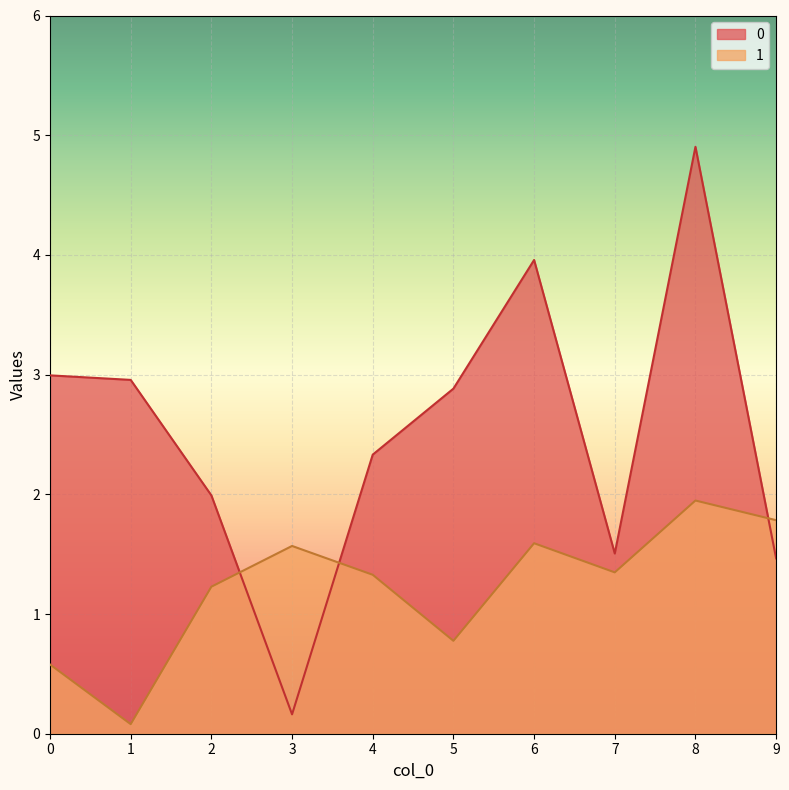

Reading right to left, transcribe all the data shown in this chart.

0: 9=1.5	8=4.9	7=1.5	6=4.0	5=2.9	4=2.3	3=0.2	2=2.0	1=3.0	0=3.0
1: 9=1.8	8=1.9	7=1.3	6=1.6	5=0.8	4=1.3	3=1.6	2=1.2	1=0.1	0=0.6